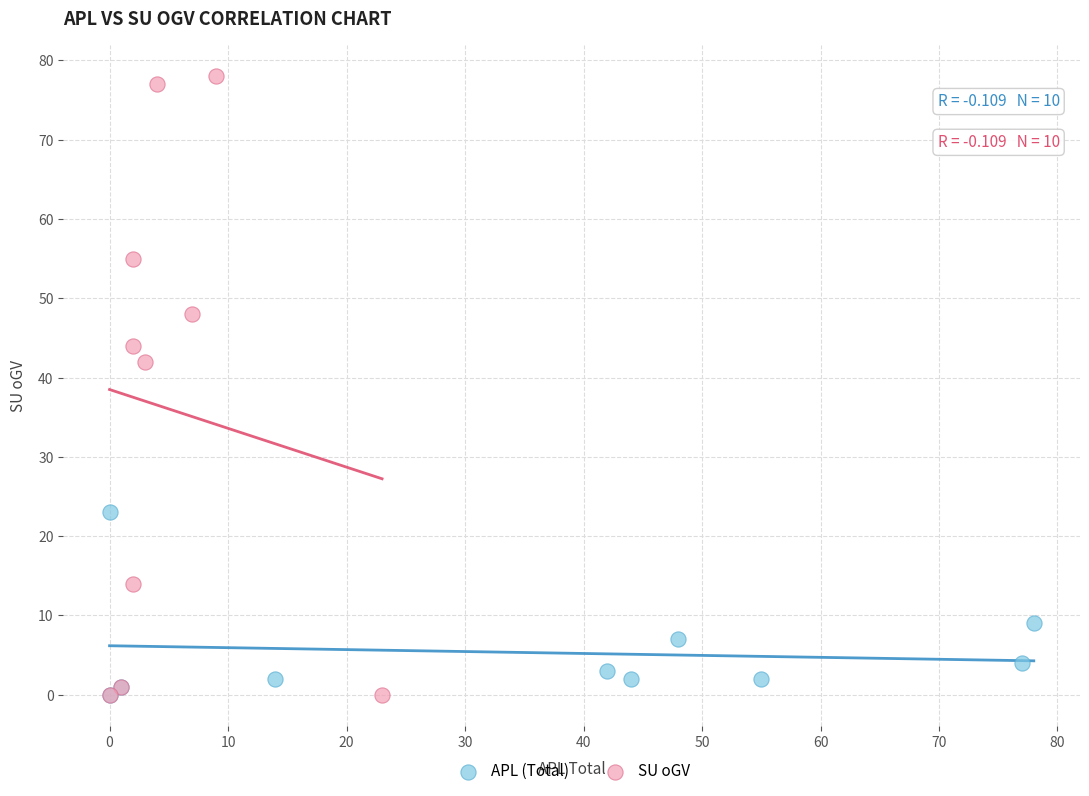

Which series has the widest spread of Y values?

SU oGV